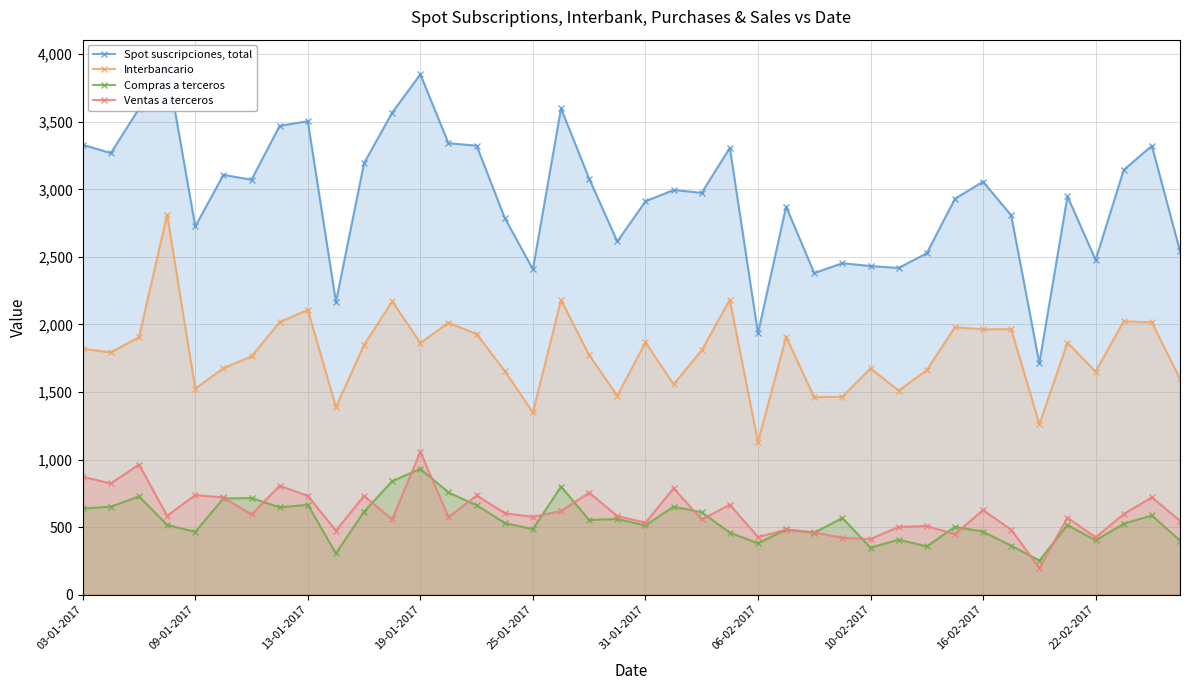

Count the number of categories in the chart.

40